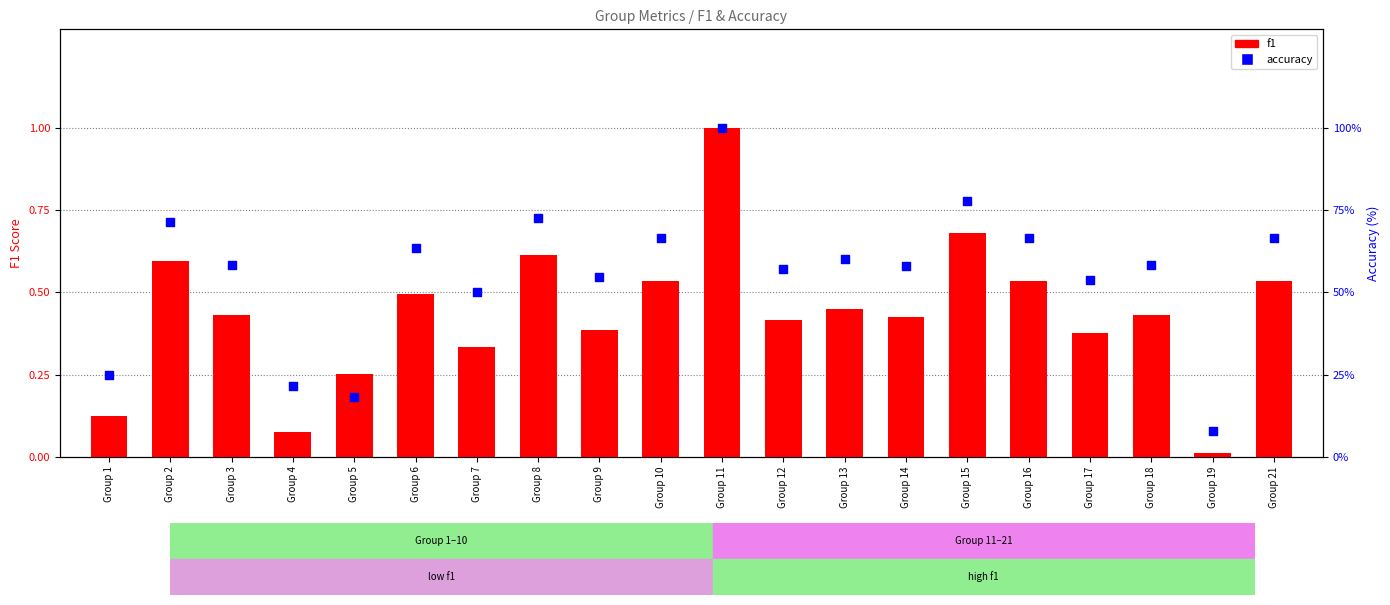

At how many categories does at least one series exceed 1?

20